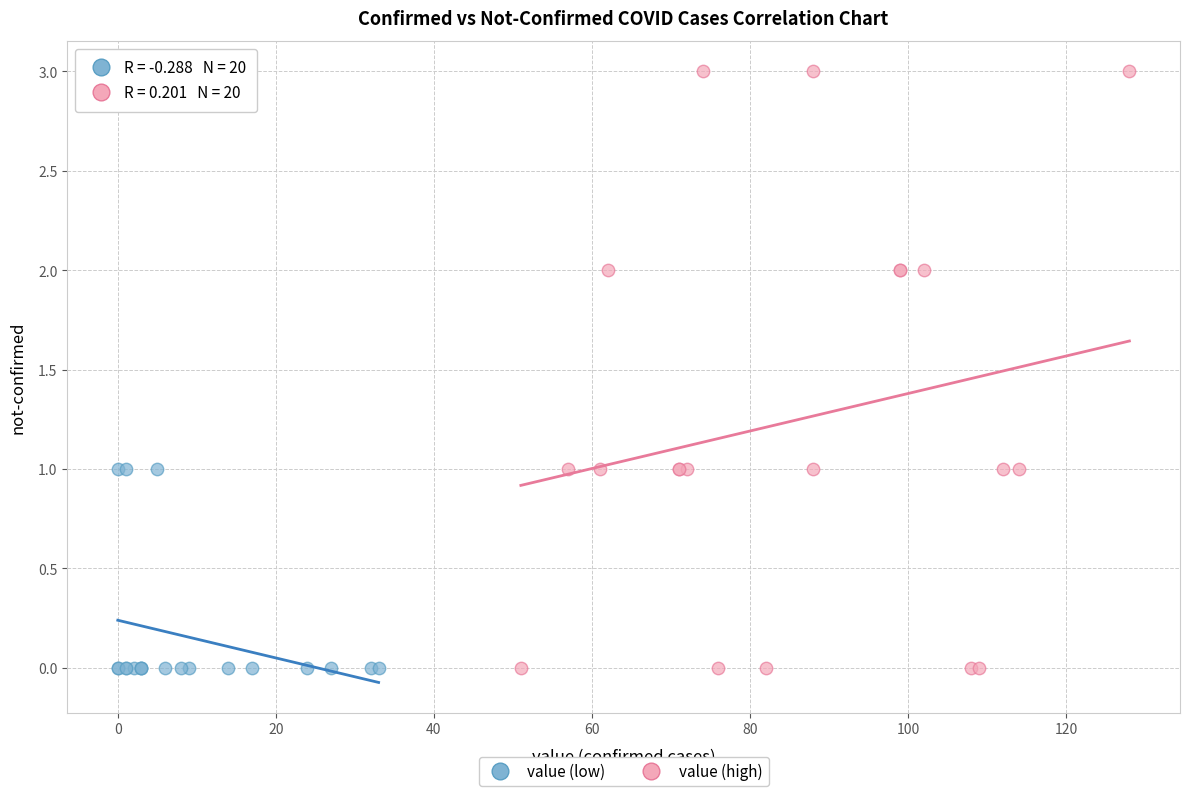

Which series has the widest spread of Y values?

value (high)